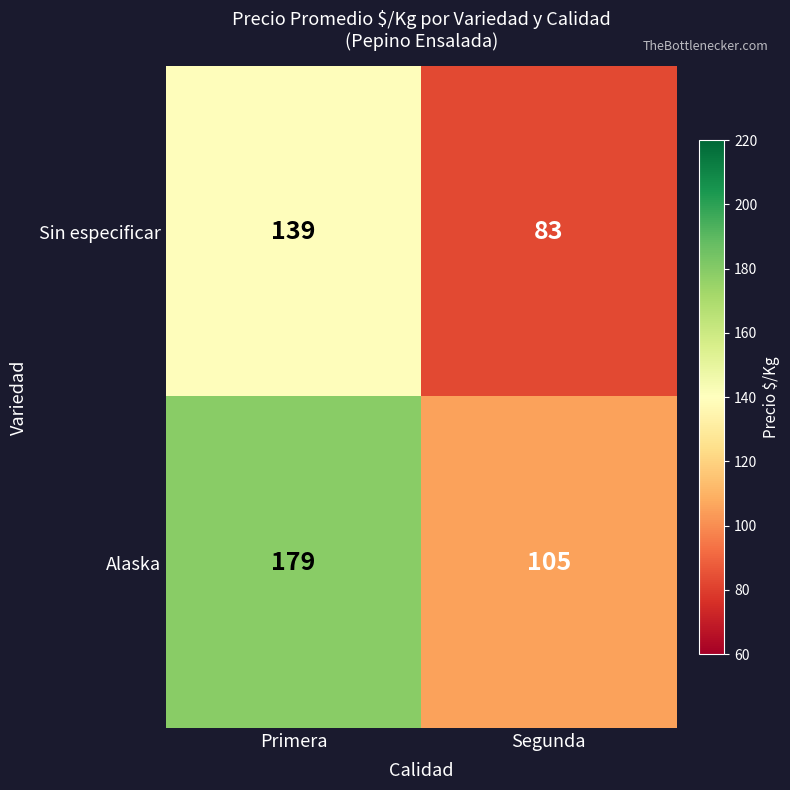

What is the average value of the Sin especificar series?

111